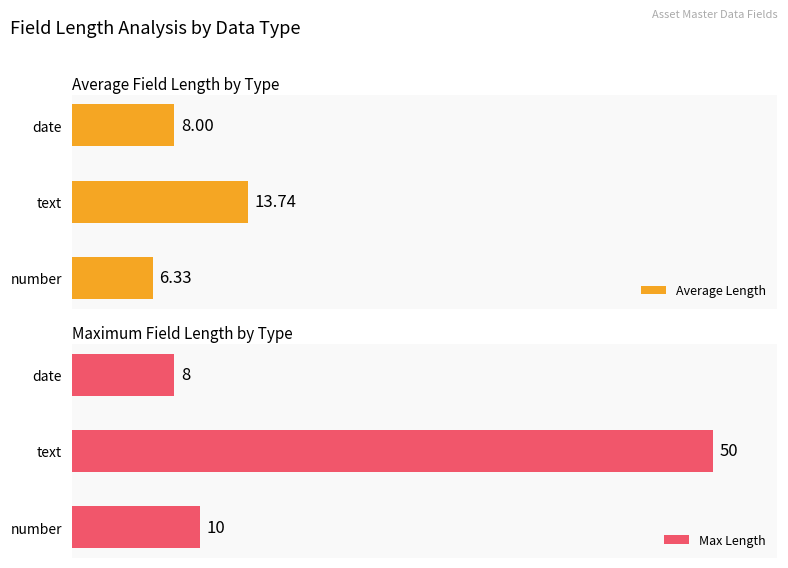

At which label is Average Length closest to 10?

date